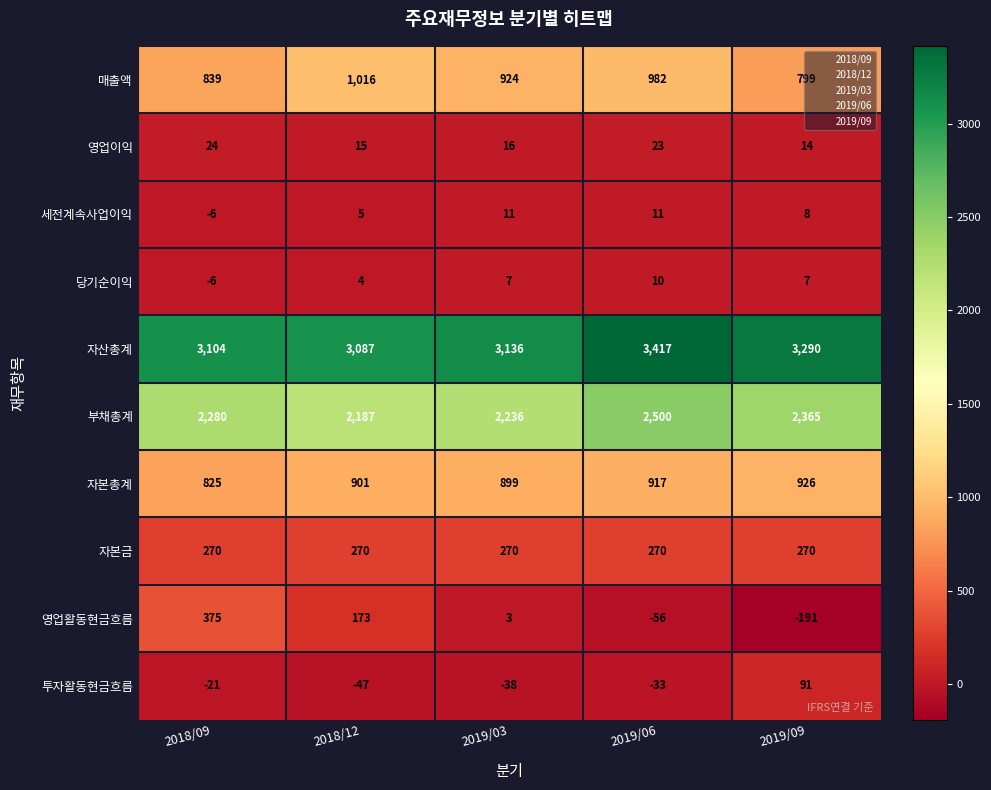

What is the difference between the maximum and minimum values in the 세전계속사업이익 series?

17